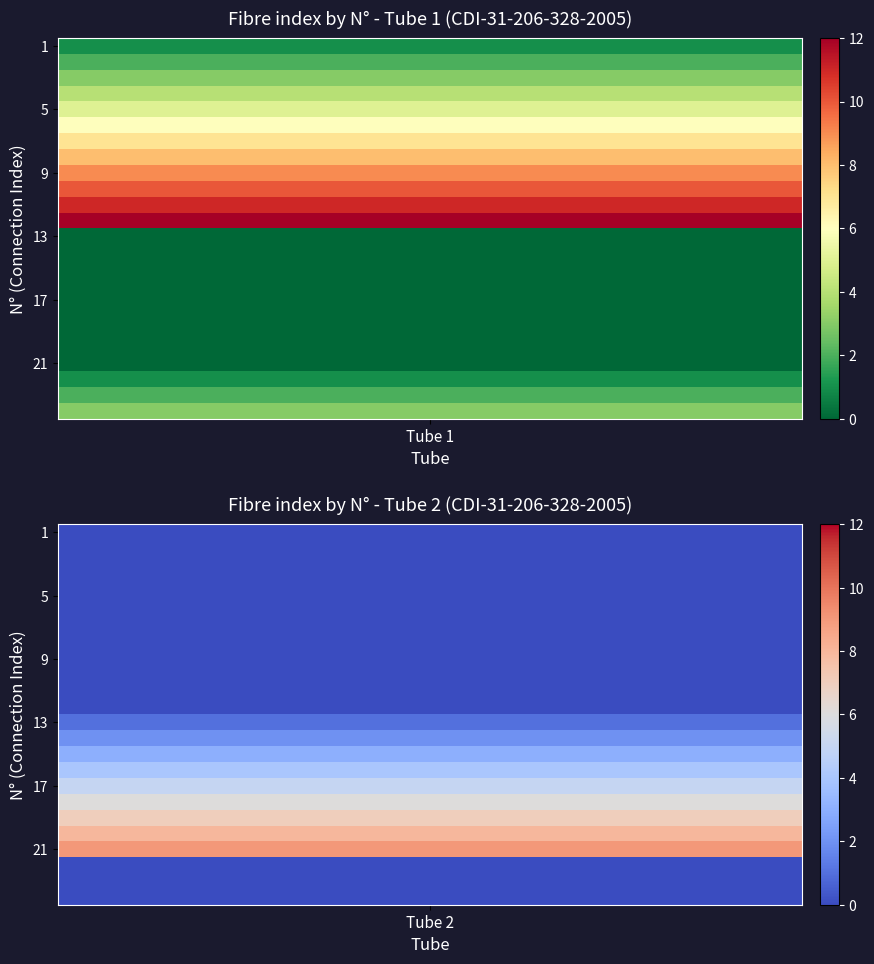

Which series has the largest range (max minus min)?

Tube 1